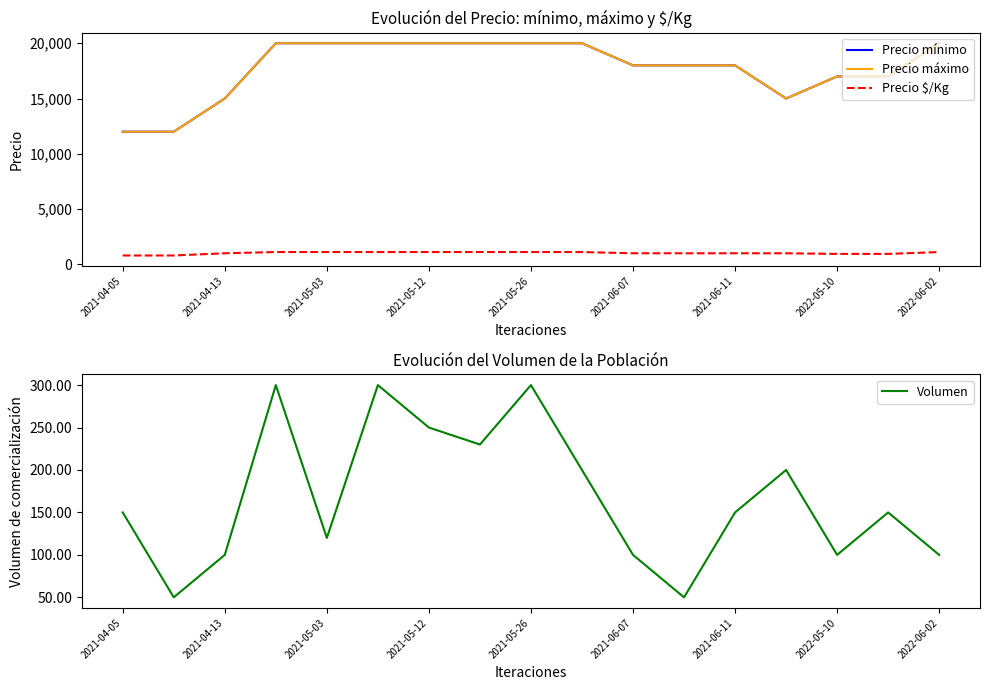

Reading left to right, what are all the values shown in this chart?

Precio mínimo: 12000	12000	15000	20000	20000	20000	20000	20000	20000	20000	18000	18000	18000	15000	17000	17000	20000
Precio máximo: 12000	12000	15000	20000	20000	20000	20000	20000	20000	20000	18000	18000	18000	15000	17000	17000	20000
Precio $/Kg: 800	800	1000	1111	1111	1111	1111	1111	1111	1111	1000	1000	1000	1000	944	944	1111
Volumen: 150	50	100	300	120	300	250	230	300	200	100	50	150	200	100	150	100